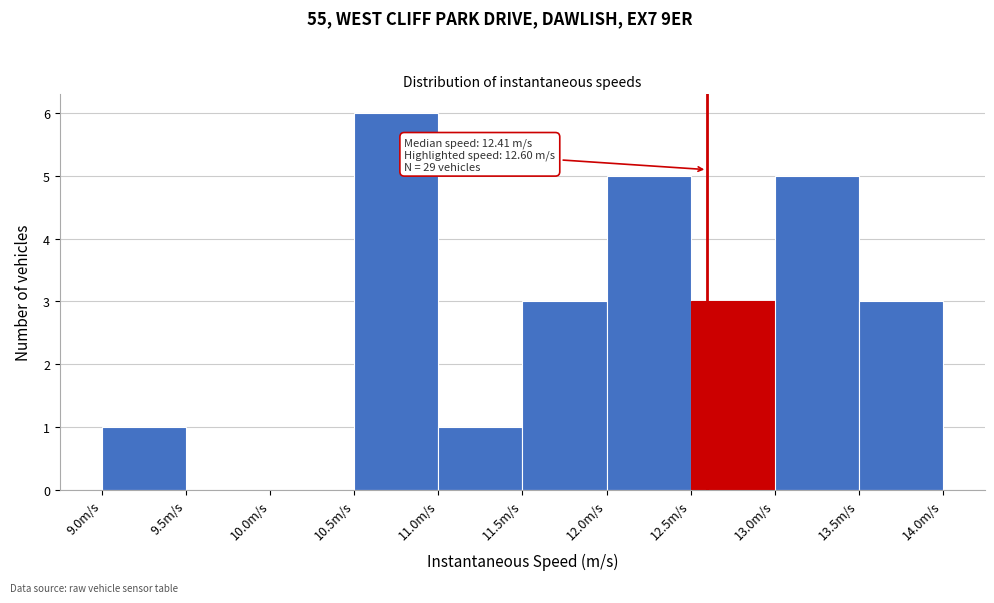

Over which range of the x-axis is the bar tallest?

10.5 to 11.0